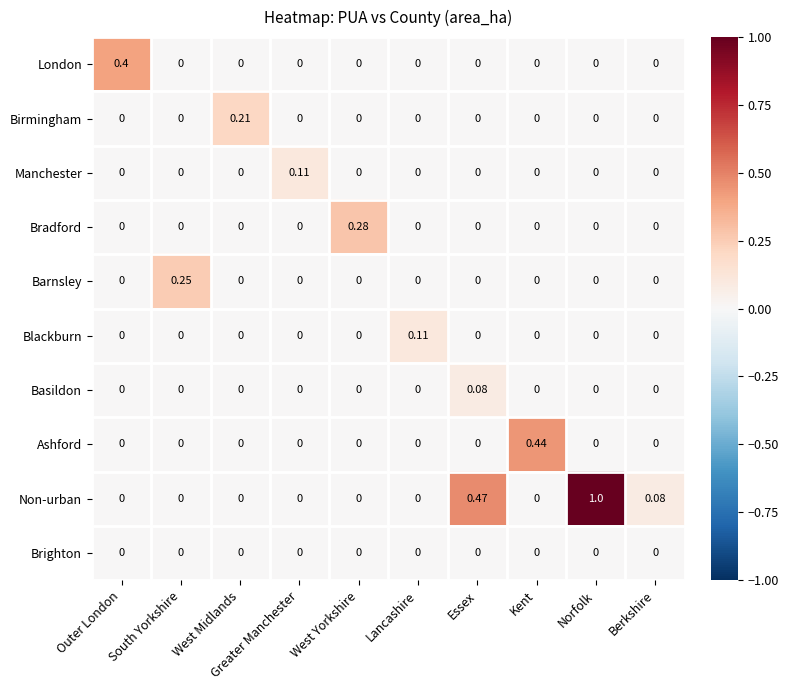

Which category has the highest value in the Manchester series?

Greater Manchester